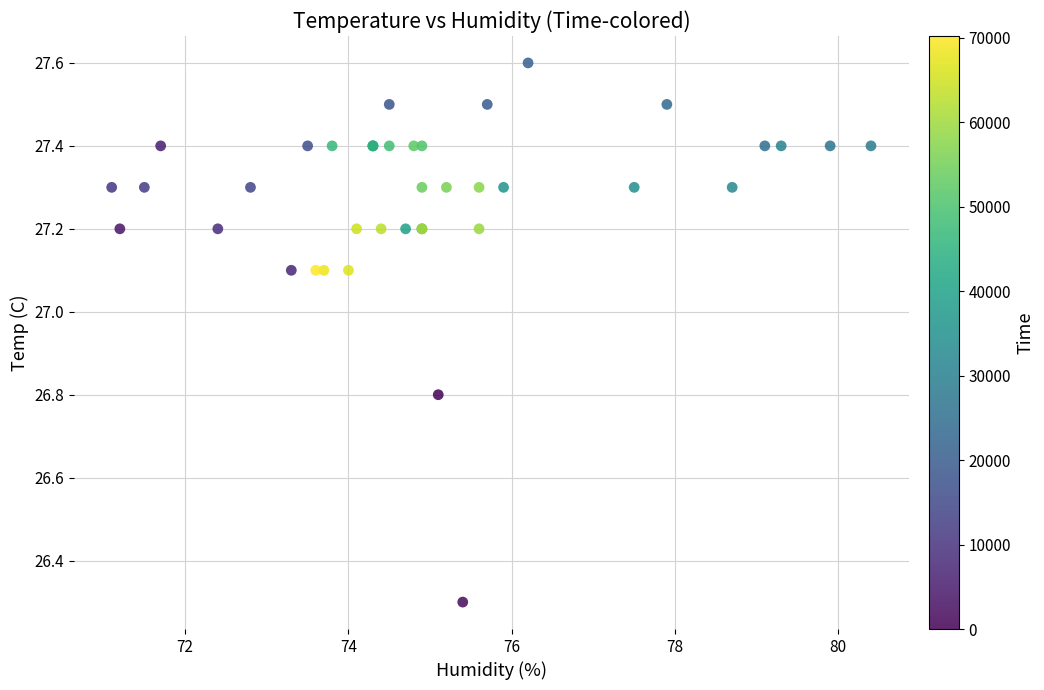

What Y value in the scatter plot is closest to 26?

26.3